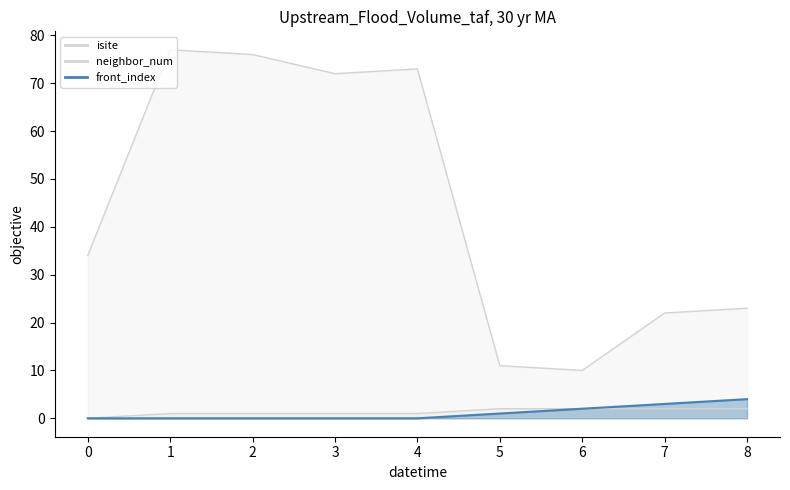

List the labels in order of isite value, smallest first.

6, 5, 7, 8, 0, 3, 4, 2, 1